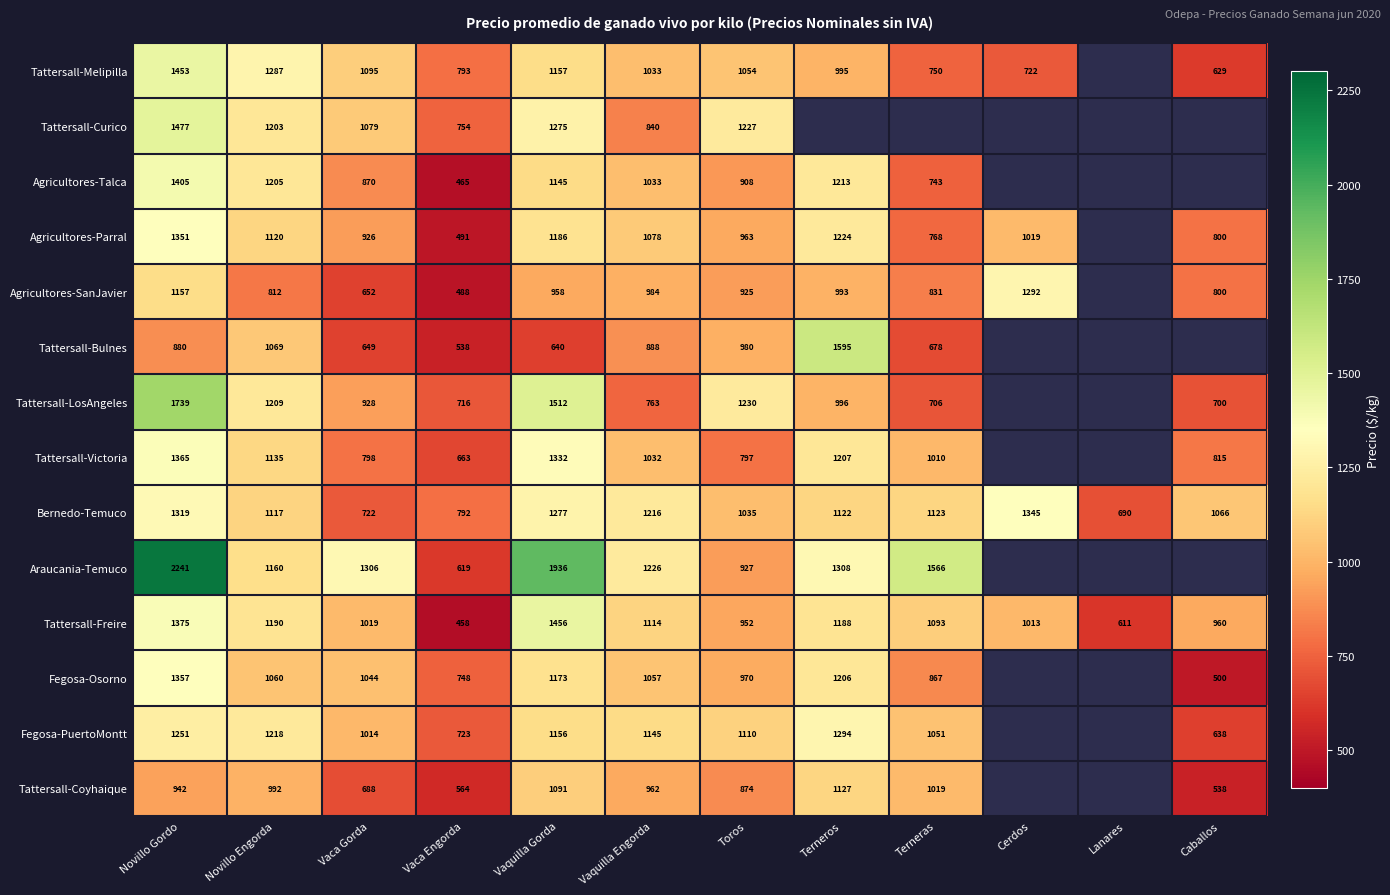

At which label does Bernedo-Temuco reach its peak?

Cerdos